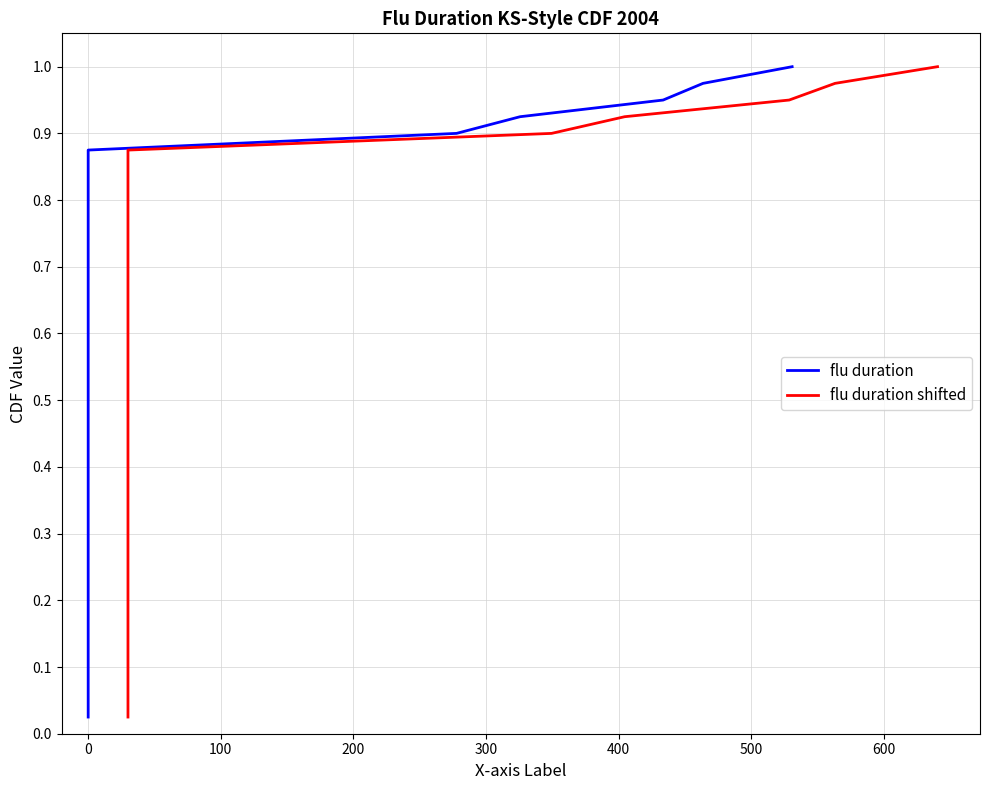

What is the sum of all flu duration values?

20.5